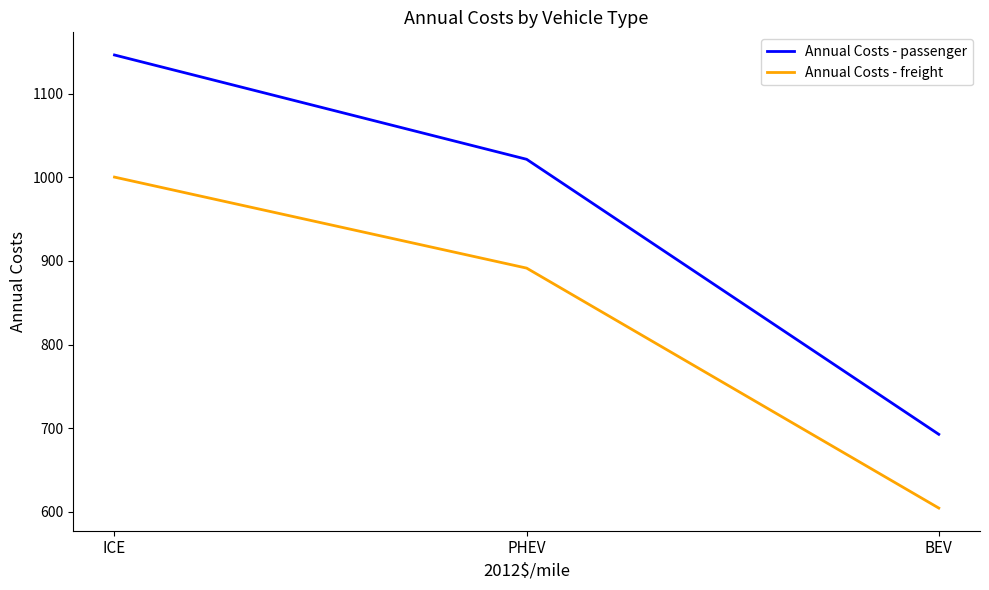

How many lines are shown in the chart?

2